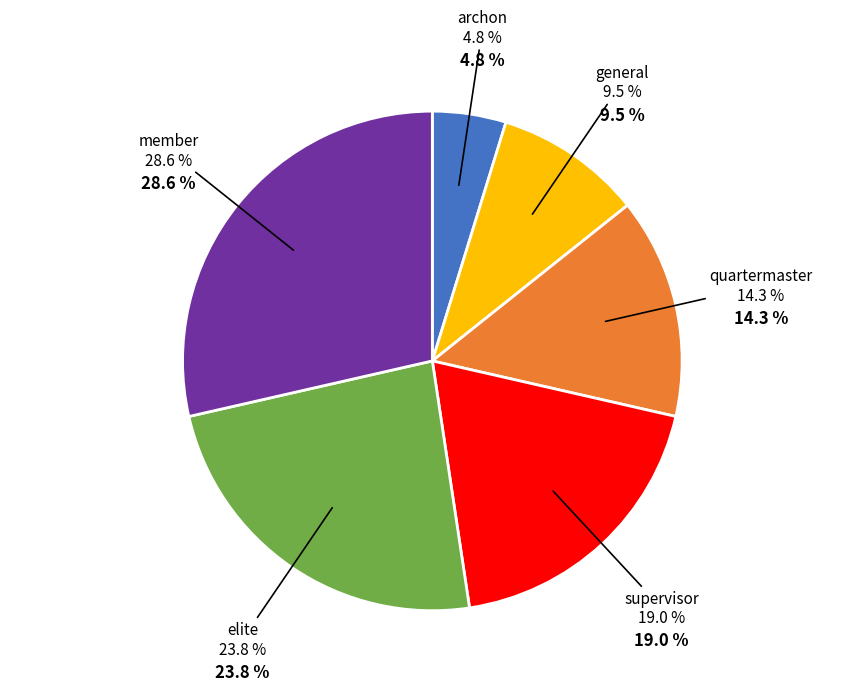

How many slices are in this pie chart?

6